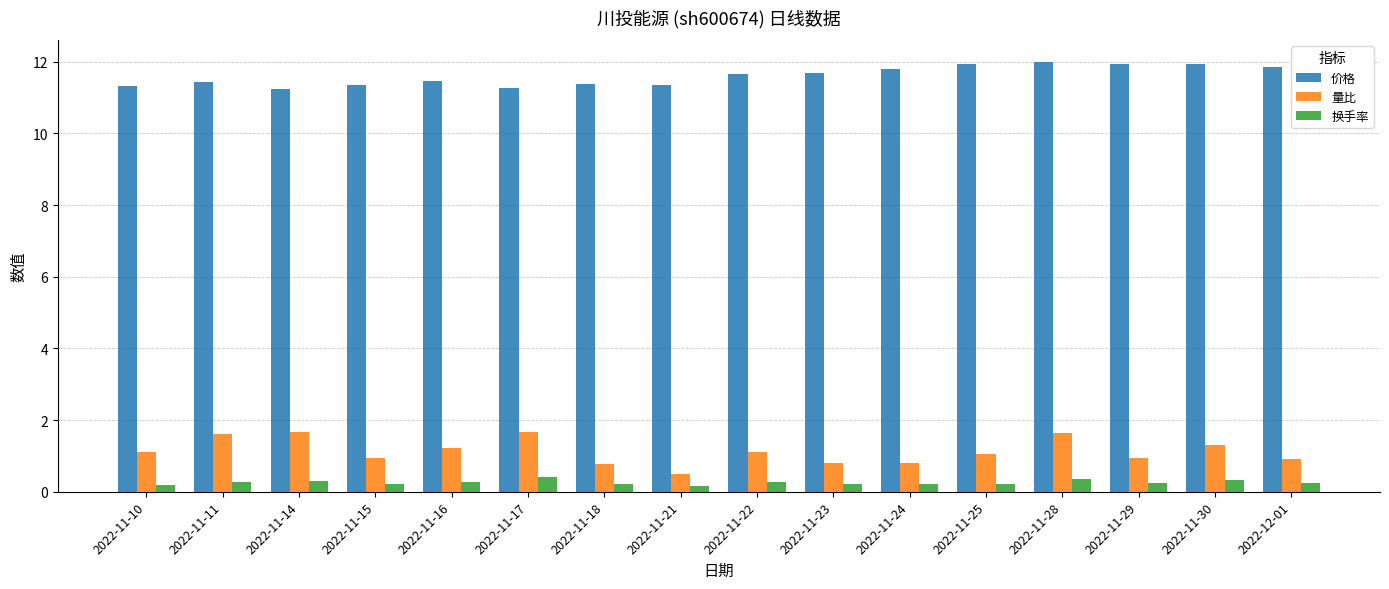

Where does the 量比 series first go above 1?

2022-11-10